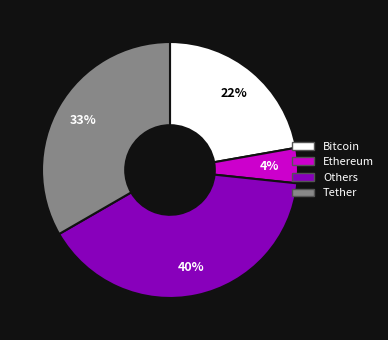

Is there a majority slice in this chart?

No